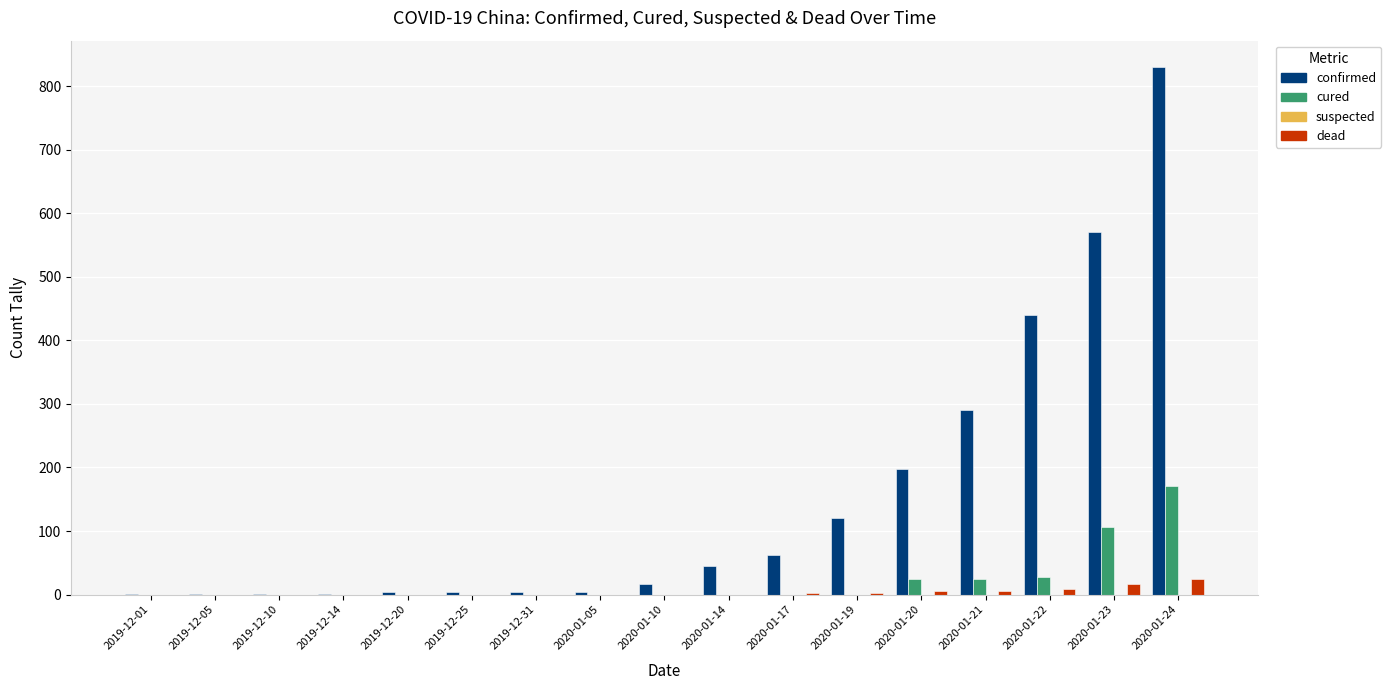

Which series has the widest spread of values?

confirmed